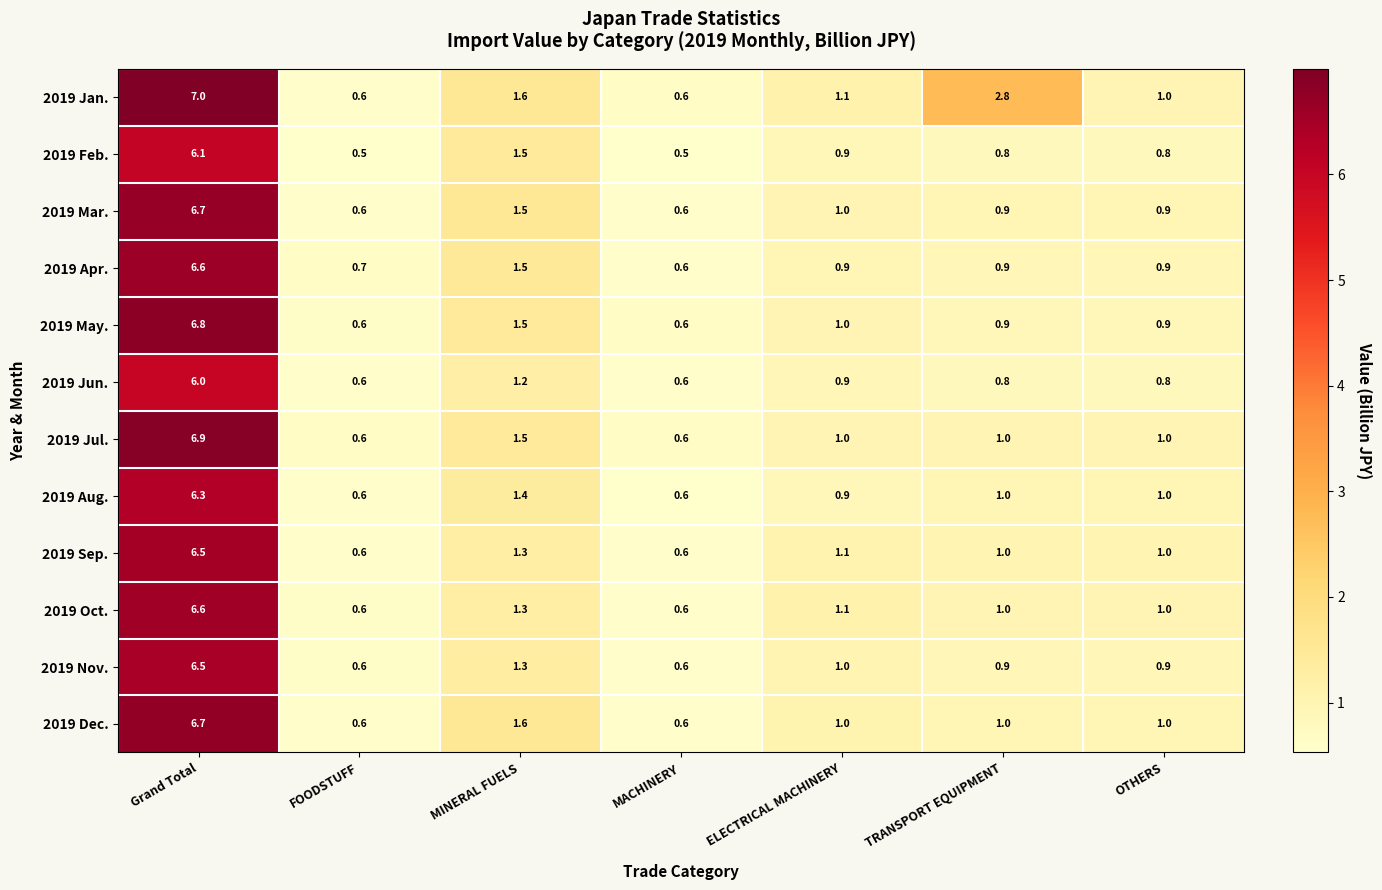

What is the average value of the 2019 Feb. series?

1.6